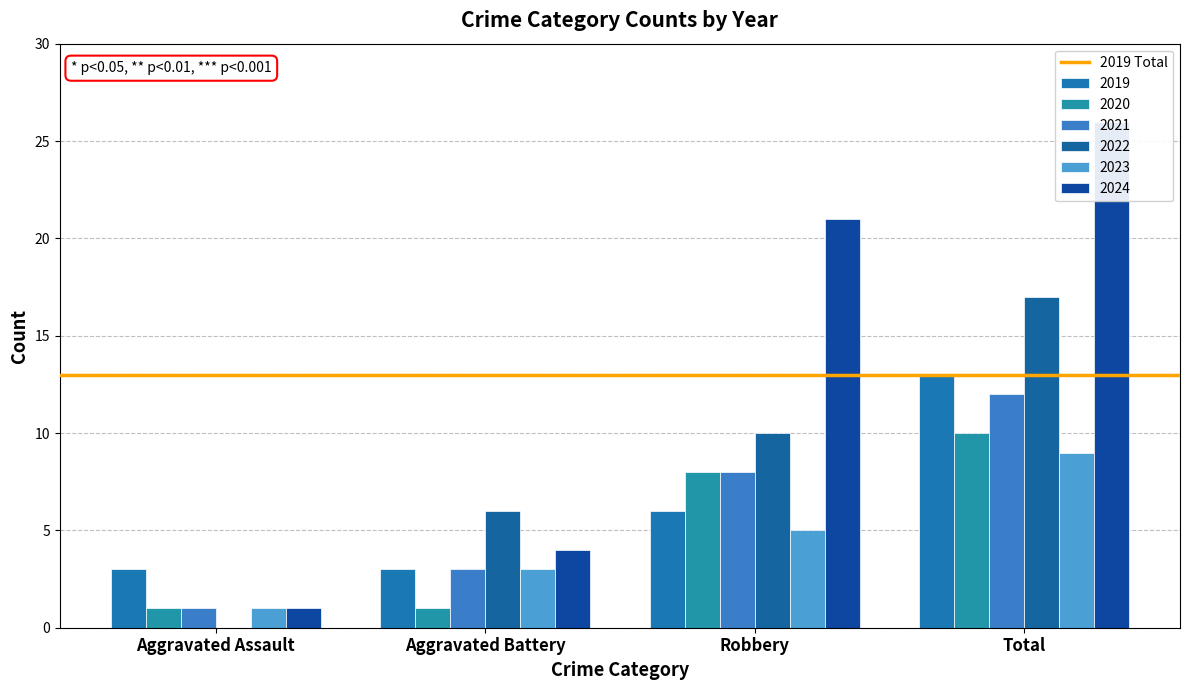

What position from the left is Total?

4